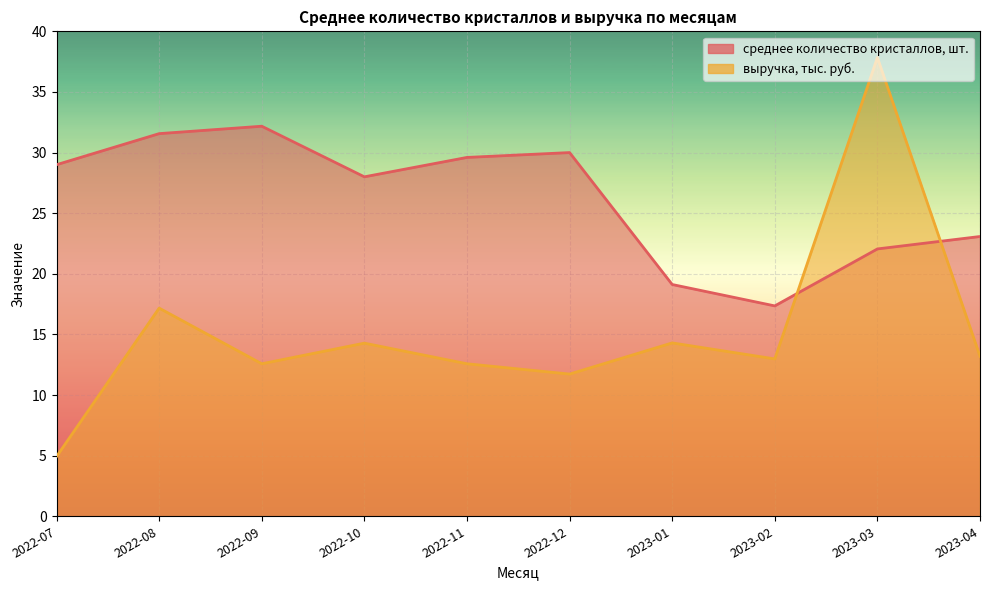

At which category is the sum across all series the highest?

2023-03